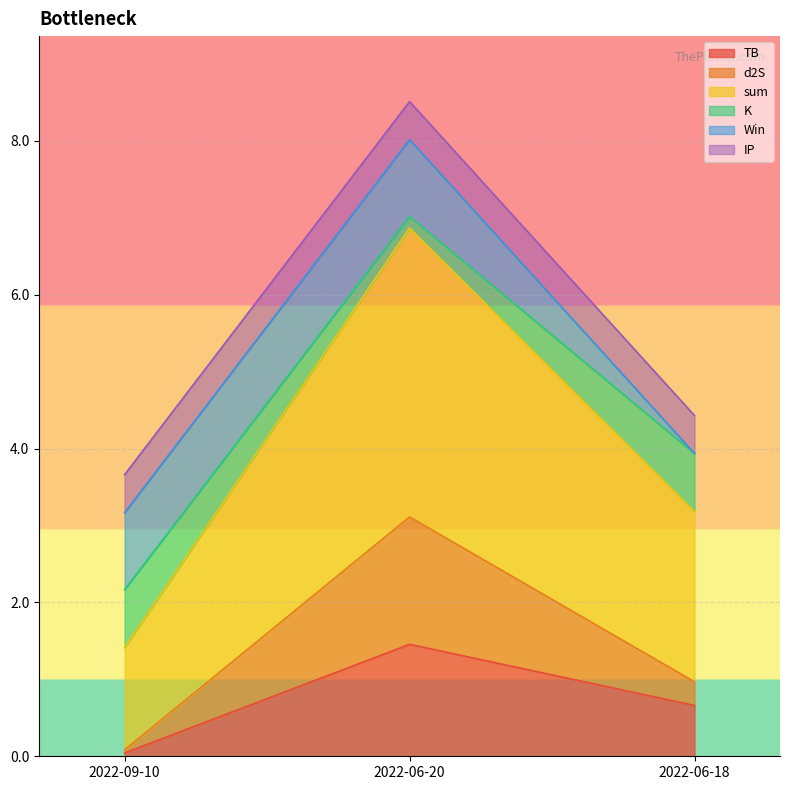

At which label does TB reach its peak?

2022-06-20